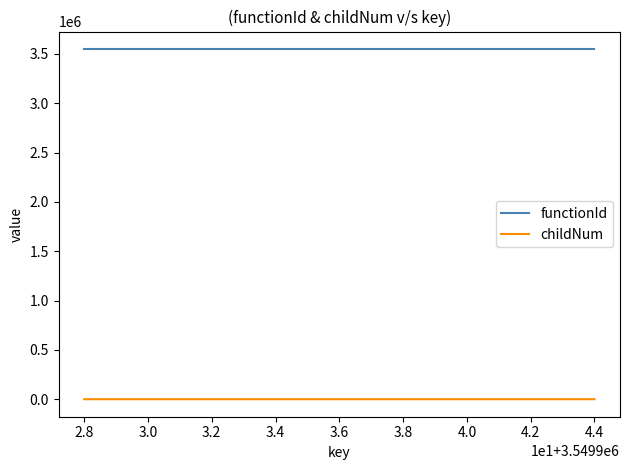

True or false: childNum and functionId cross at least once.

False